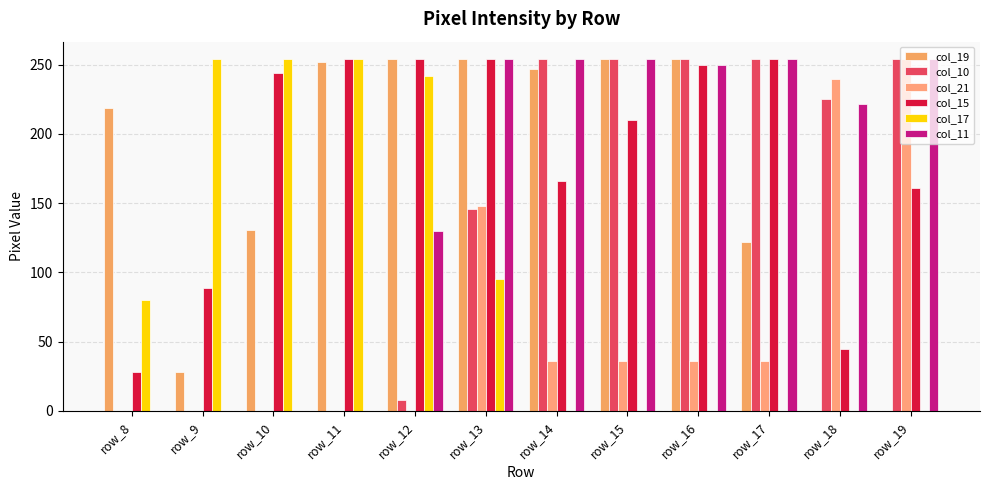

List the series in order of their peak value, highest first.

col_19, col_10, col_21, col_15, col_17, col_11